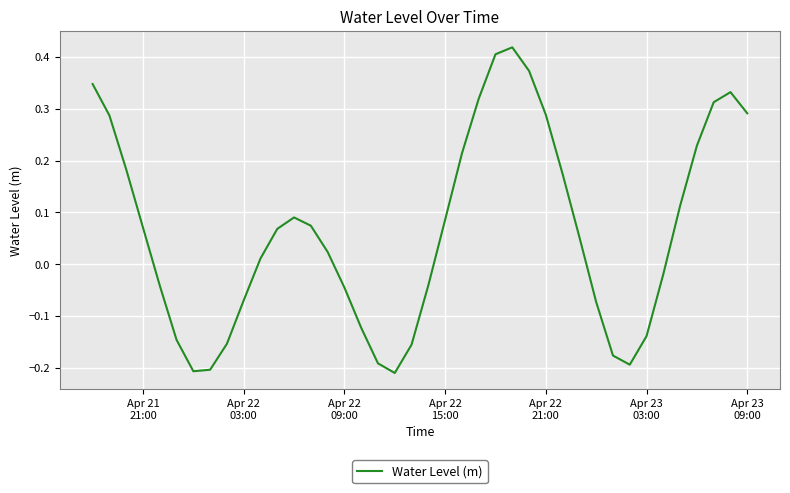

How many lines are shown in the chart?

1